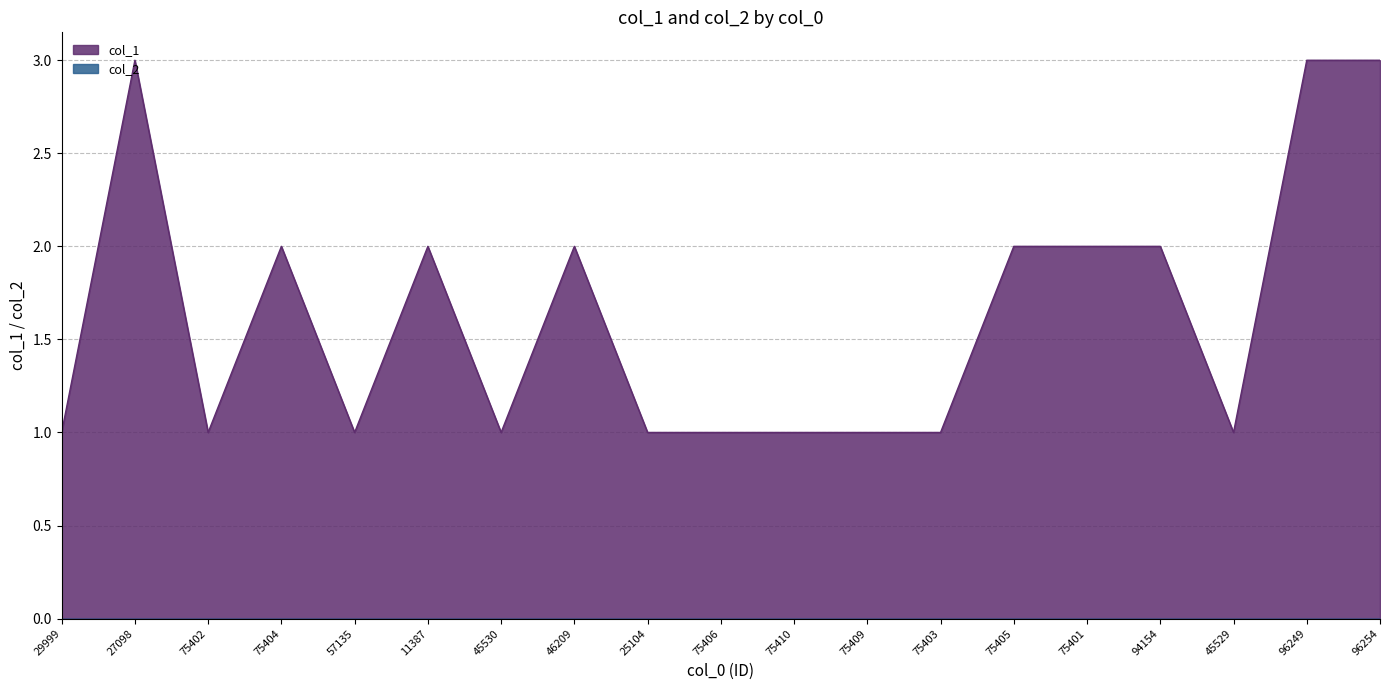

True or false: the data shows 2 at 57135.

False